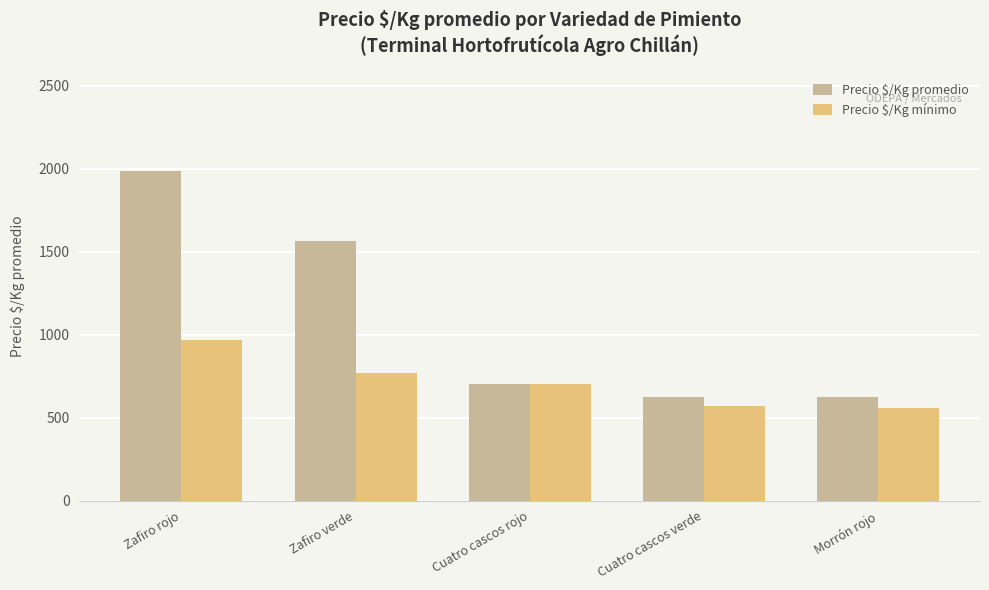

What is the sum of the Precio $/Kg promedio values at Zafiro rojo and Morrón rojo?

2609